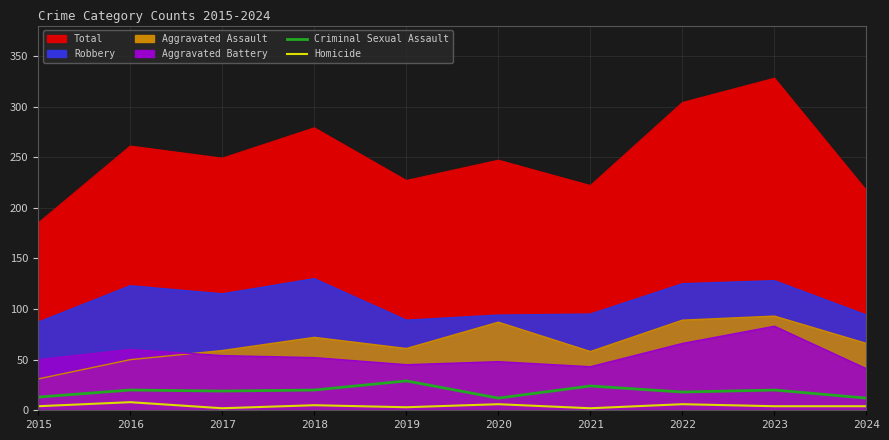

True or false: Criminal Sexual Assault and Homicide intersect in this chart.

False